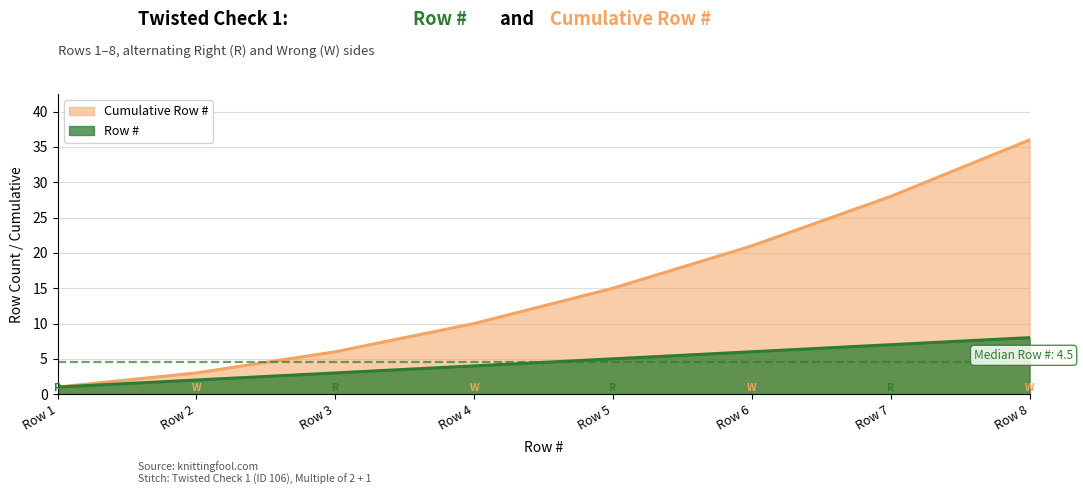

At which category is the sum across all series the highest?

Row 8